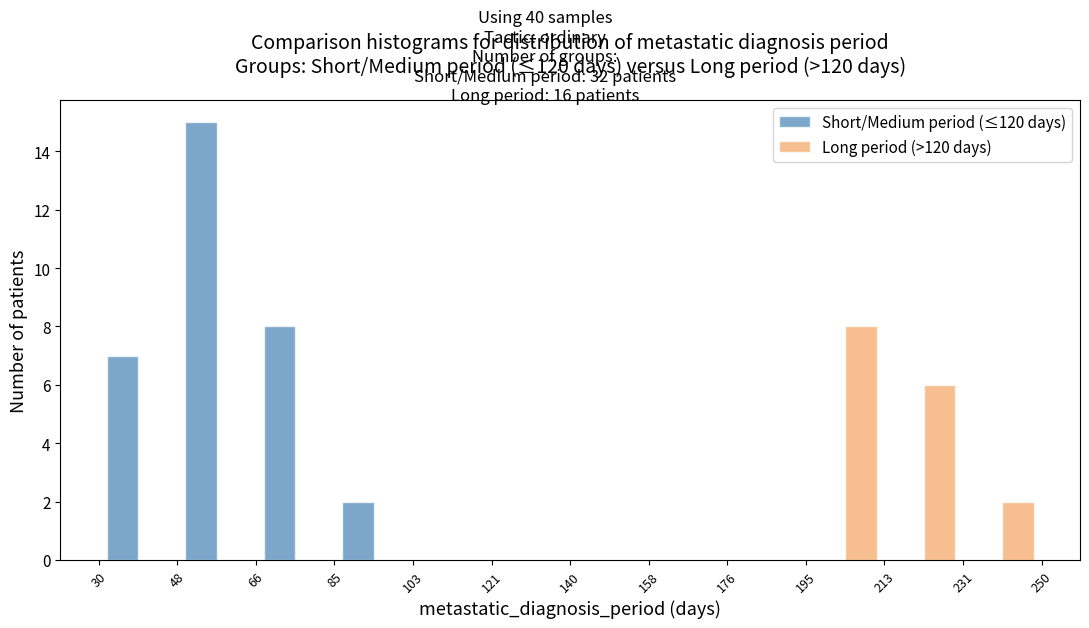

In the Long period (>120 days) series, which range on the x-axis has the tallest bar?

195 to 213